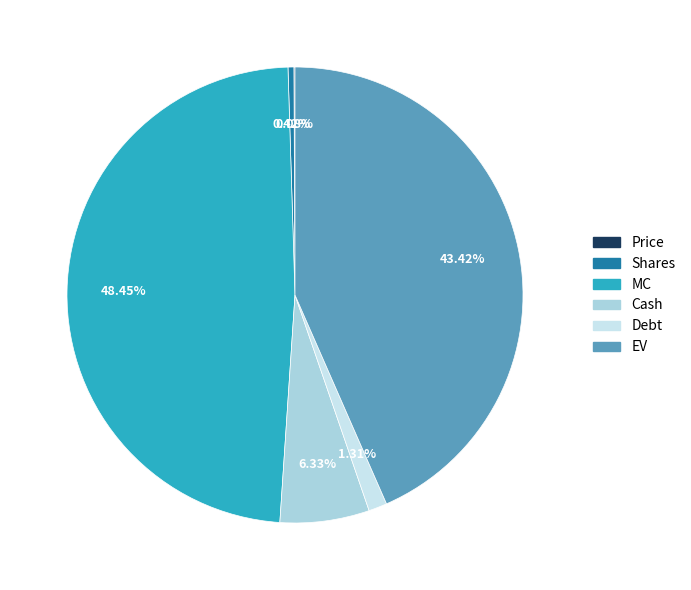

The EV slice represents 53% of the pie. True or false?

False